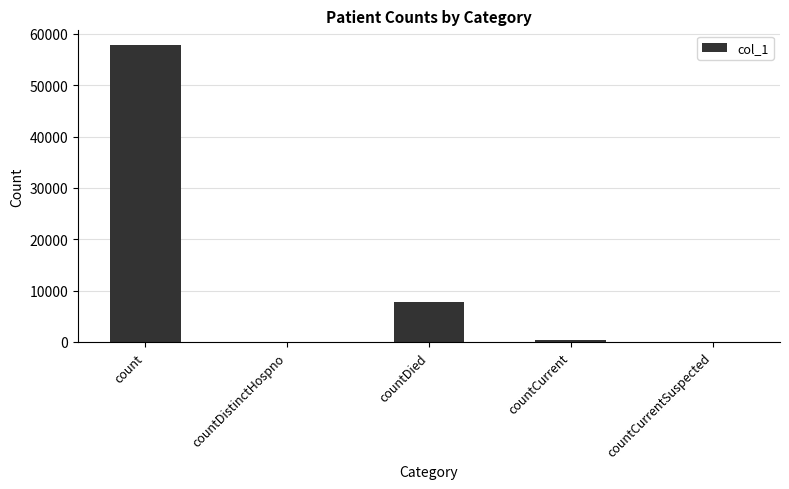

What is the approximate value at count?

57818